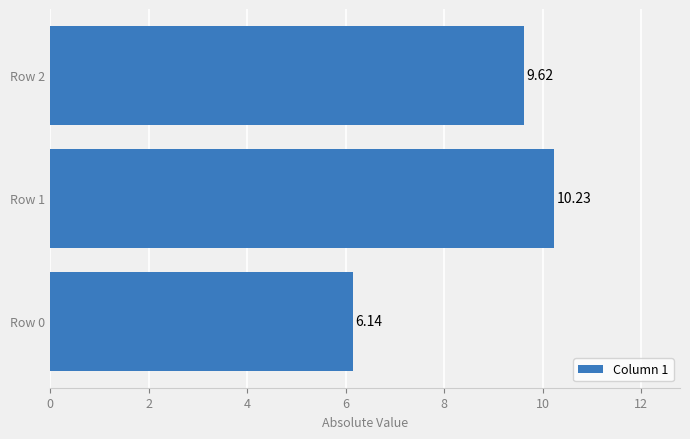

What is the sum of all values?

26.0